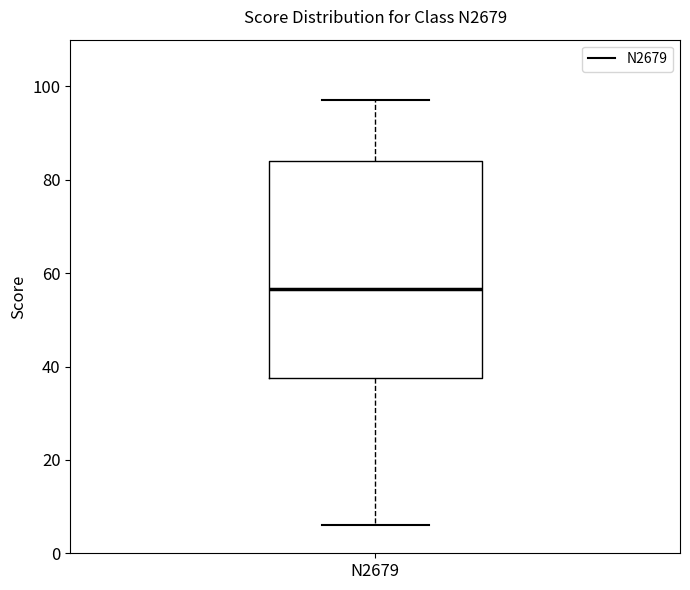

Where is the lower edge of the box for N2679 on the y-axis? The values are not printed on the chart, so give them approximately, as read against the axis.

38